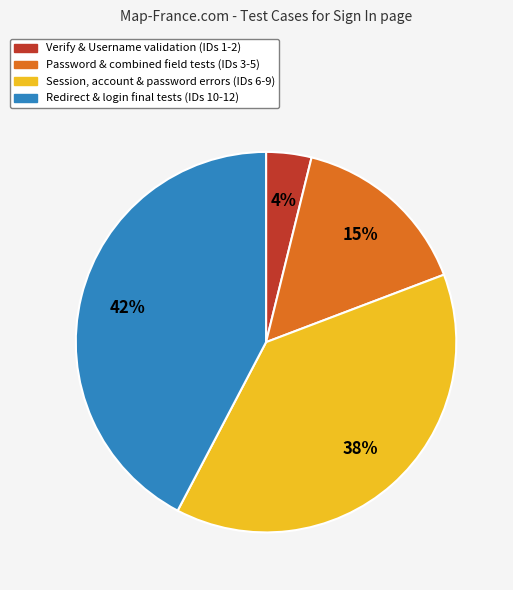

To the nearest percent, what is the difference between the largest and smallest slice percentages?

38%